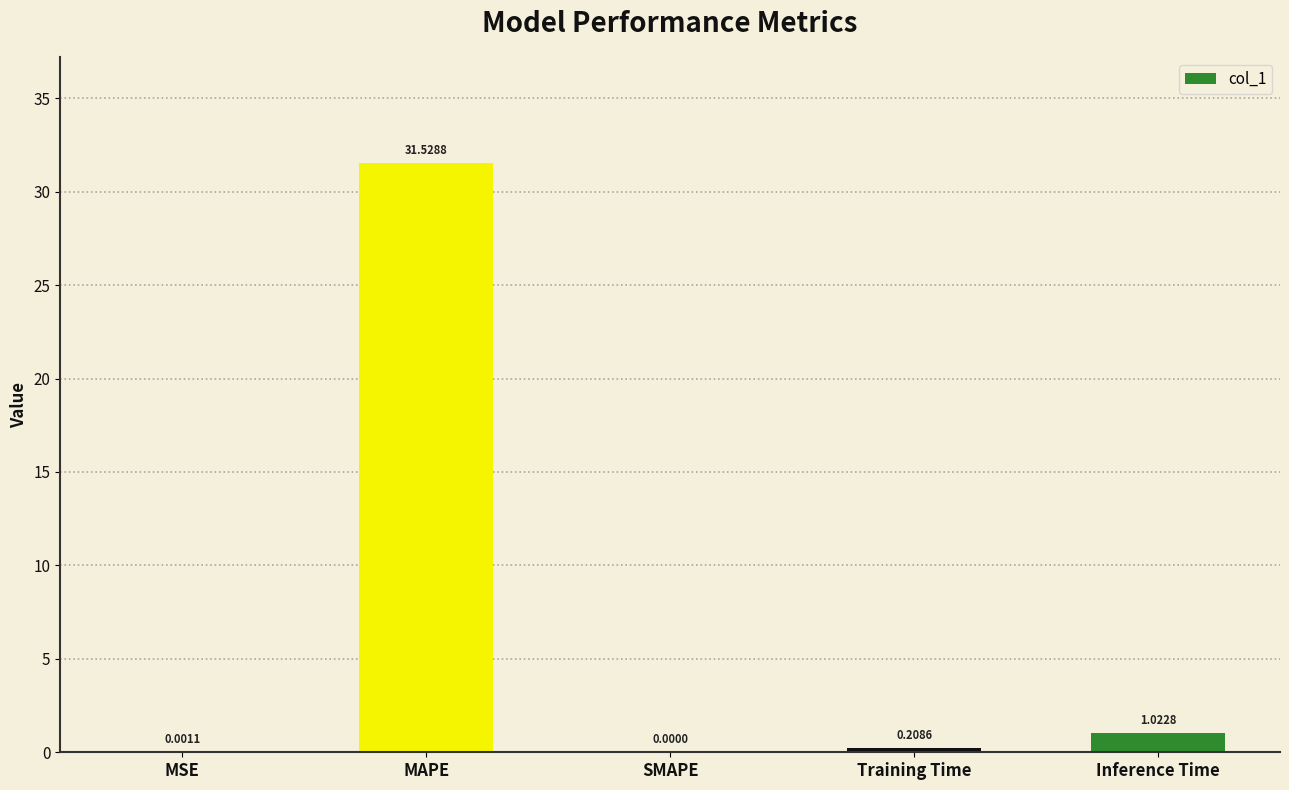

What is the change in value from MSE to Inference Time?

+1.0